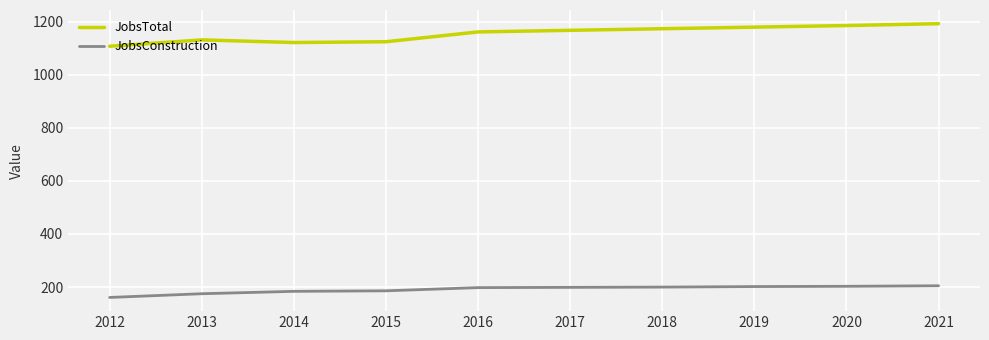

Which series has the largest total across all categories?

JobsTotal